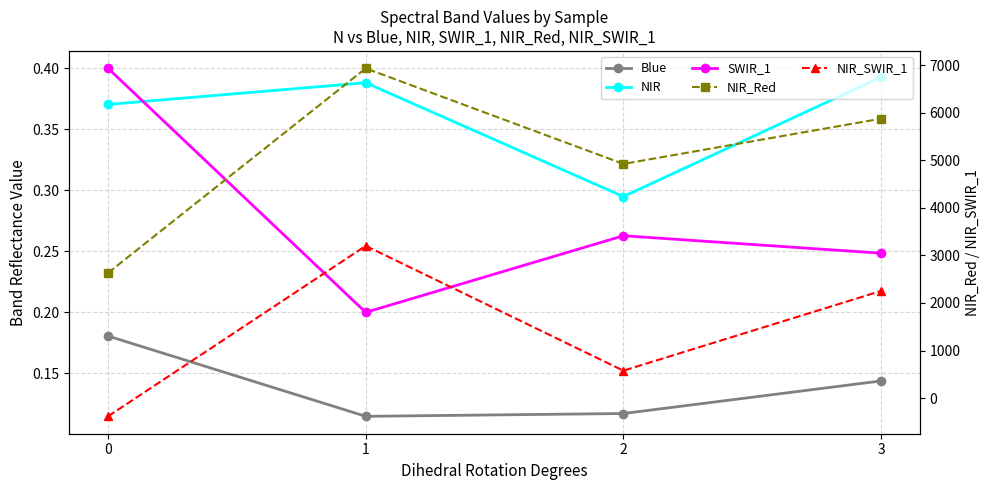

Reading left to right, extract all data points from this chart.

Blue: 0.2	0.1	0.1	0.1
NIR: 0.4	0.4	0.3	0.4
SWIR_1: 0.4	0.2	0.3	0.2
NIR_Red: 2632.7	6935.8	4925.3	5876.3
NIR_SWIR_1: -384.4	3201.8	576.0	2252.7